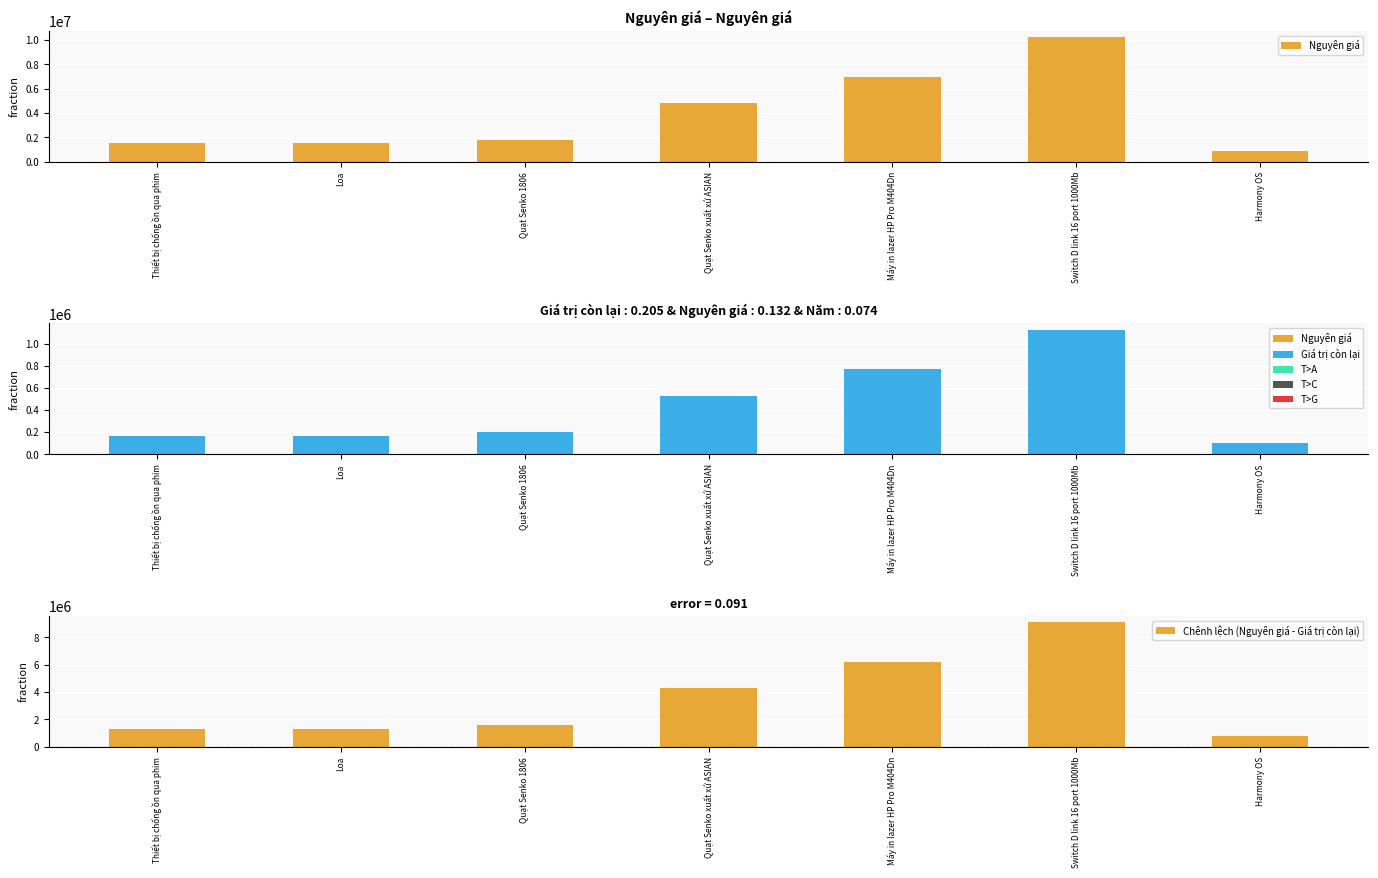

How many data points does each series have?

7